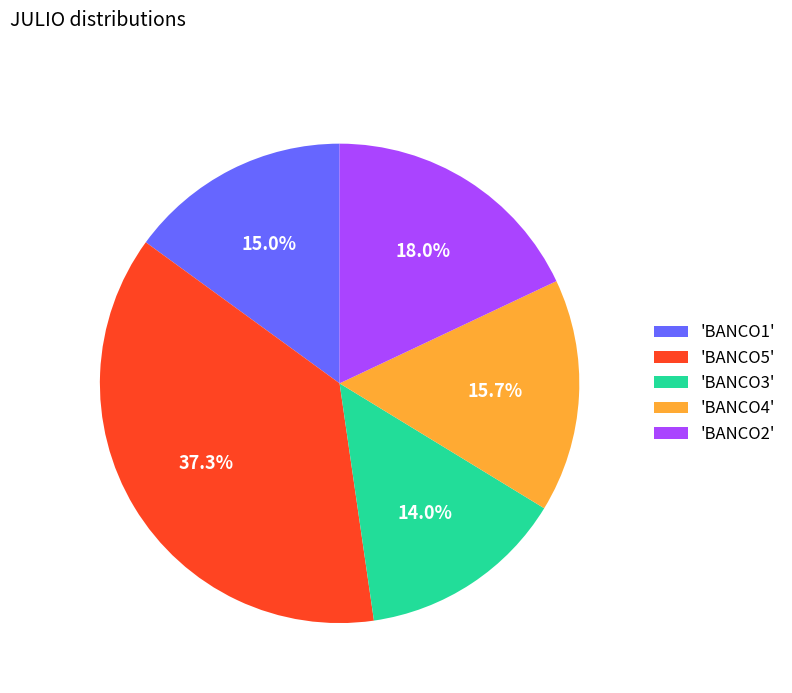

Is there any slice that represents more than half of the pie?

No